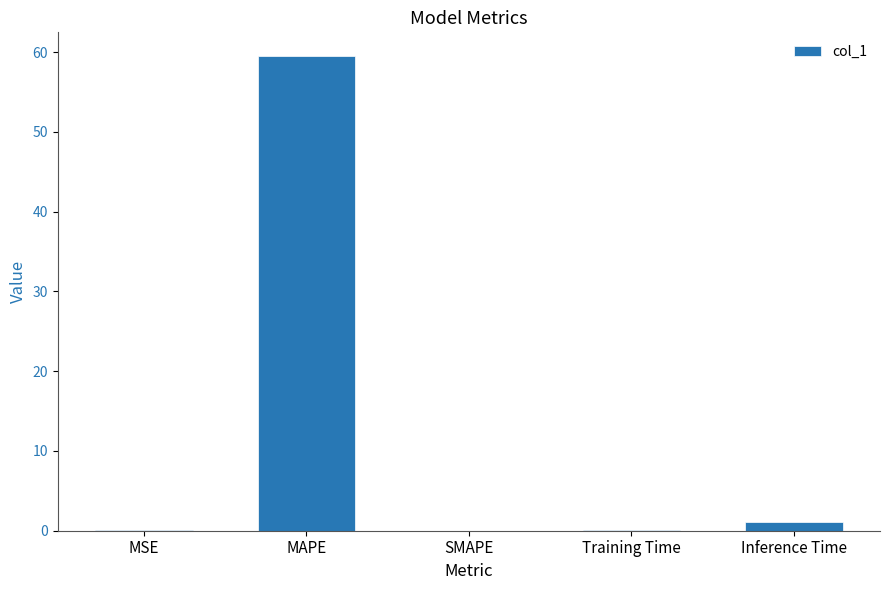

What is the greatest value displayed?

59.5